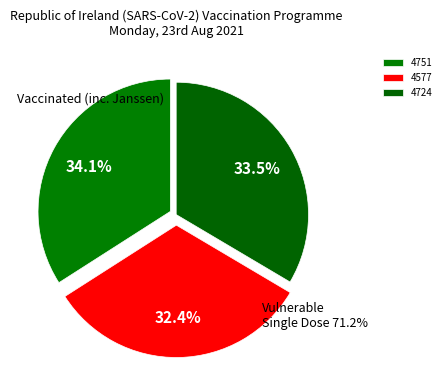

To the nearest percent, what is the difference between the 4724 and 4751 slice percentages?

1%